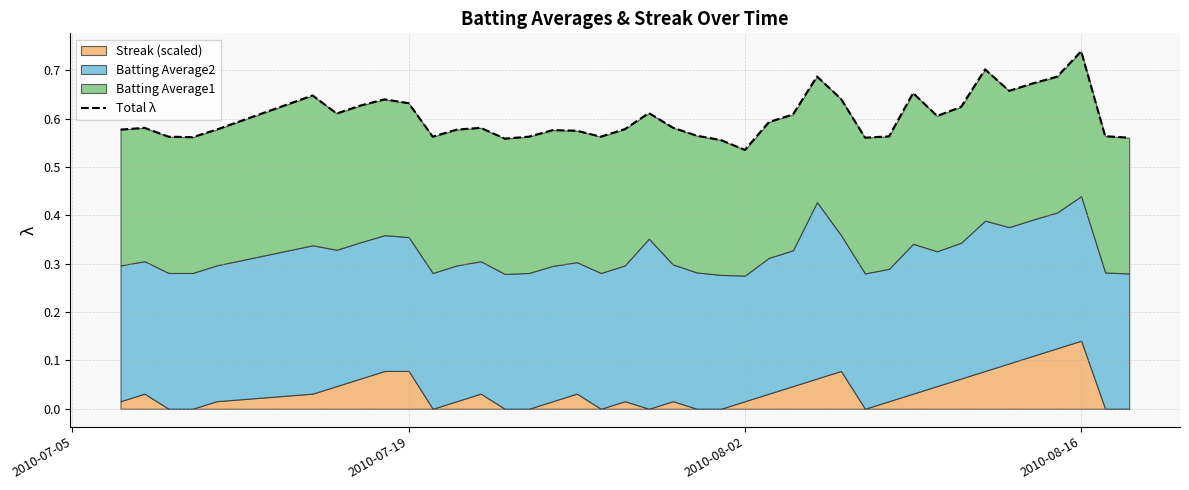

What is the maximum value shown in the chart?

0.7